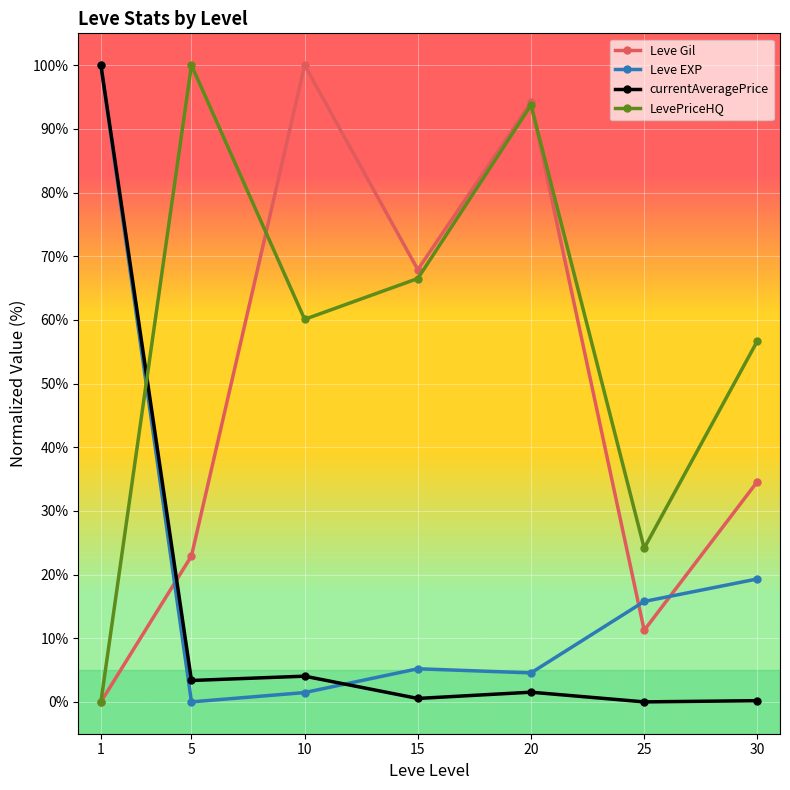

In Leve Gil, how many points are higher than both neighbors (excluding endpoints)?

2